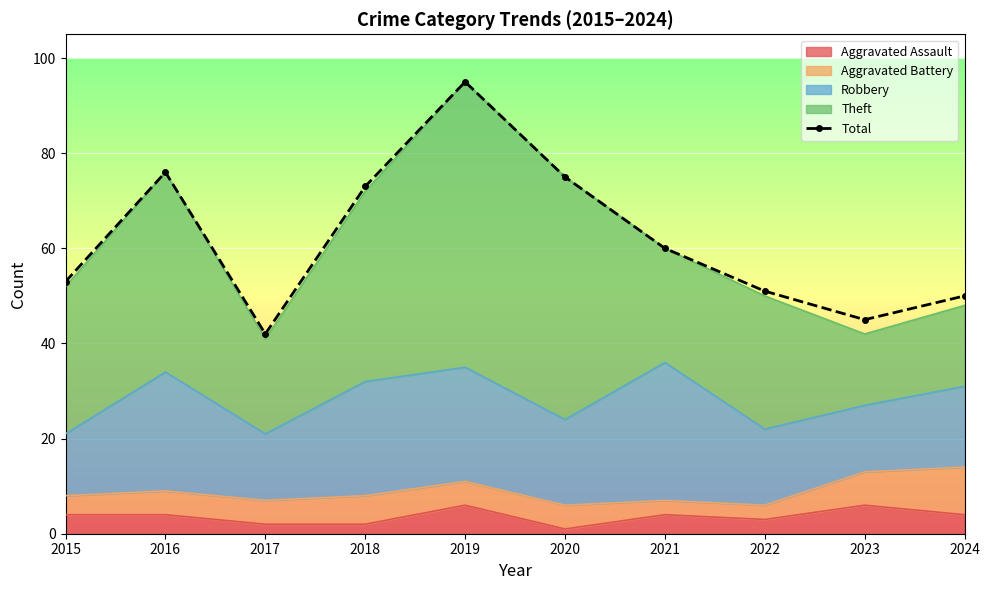

List the labels in order of value, smallest first.

2017, 2023, 2024, 2022, 2015, 2021, 2018, 2020, 2016, 2019